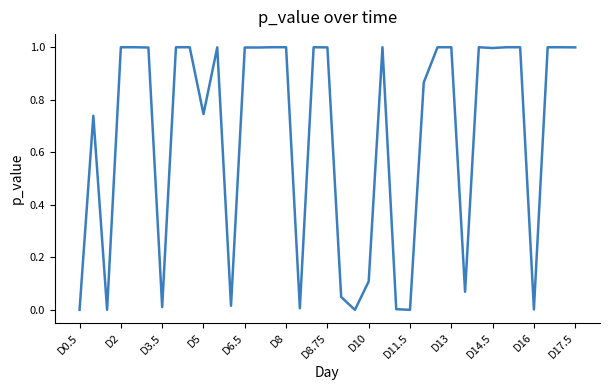

What is the greatest value displayed?

1.0